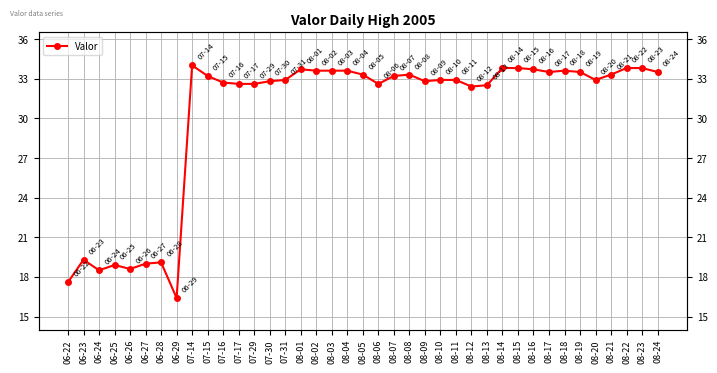

What is the difference between the maximum and minimum values?

17.6